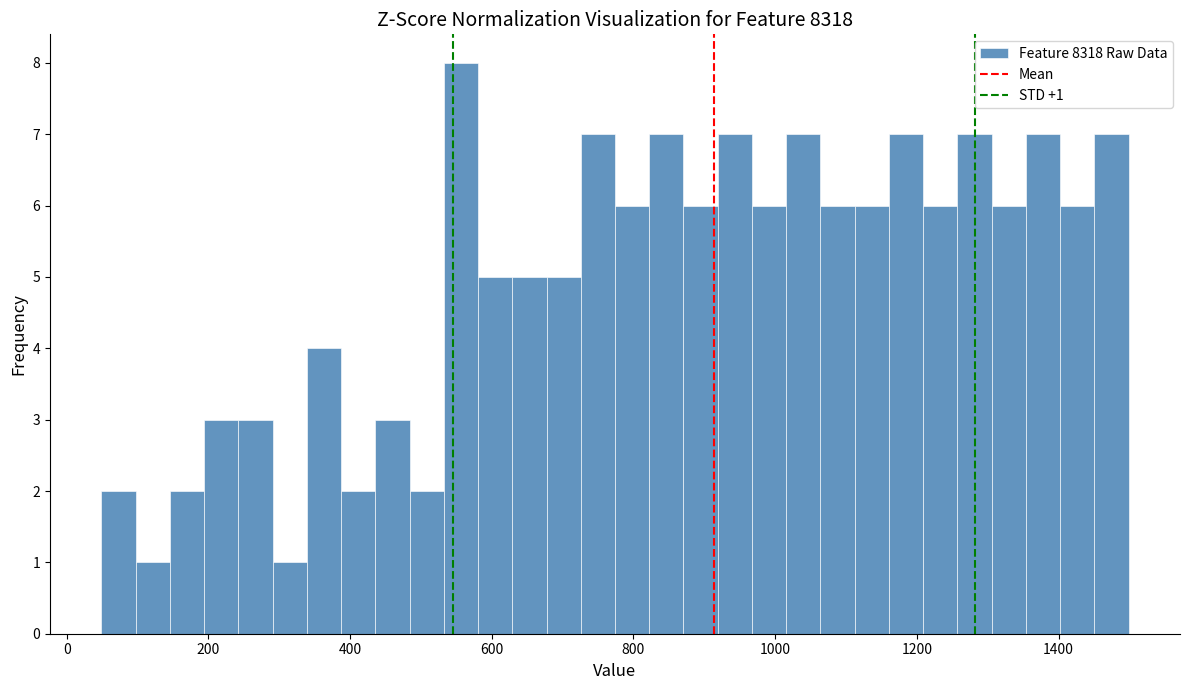

Read against the x-axis, roughly where is the centre of the tallest bar?

560